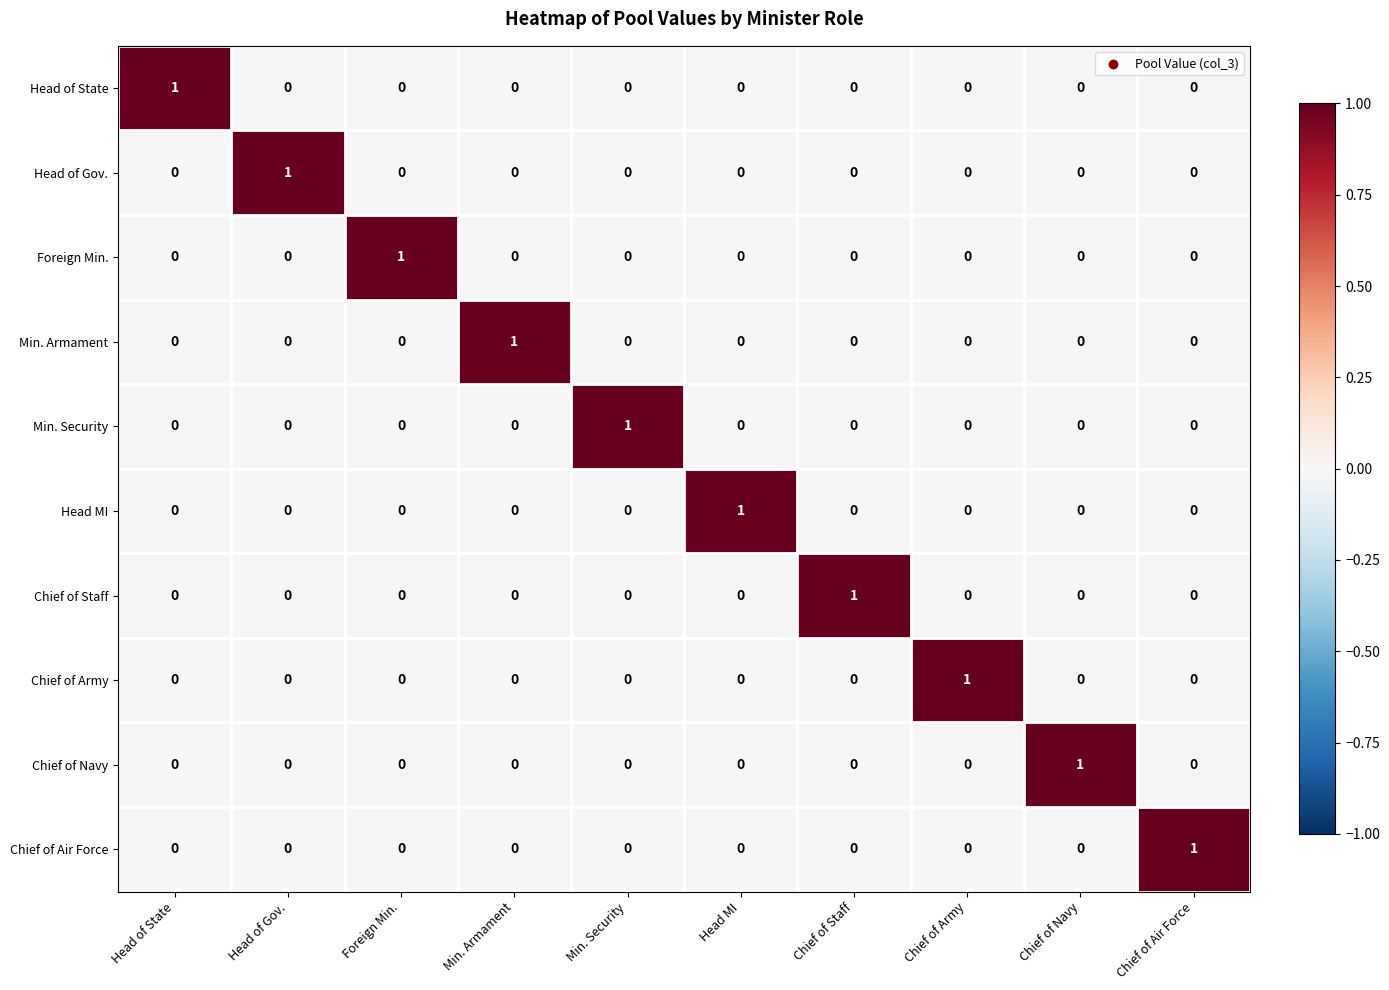

Is it true that Min. Security equals 1 at Foreign Min.?

False